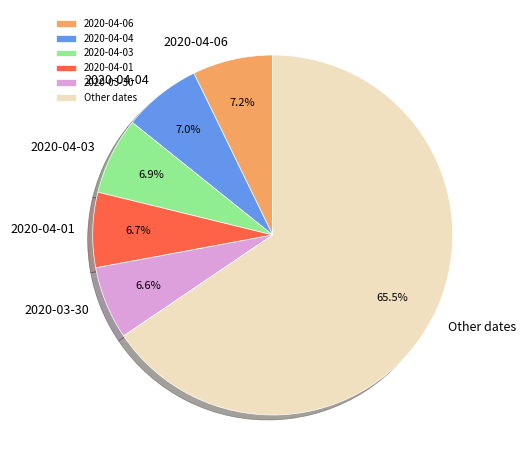

To the nearest percent, what portion does 2020-04-04 represent?

7%